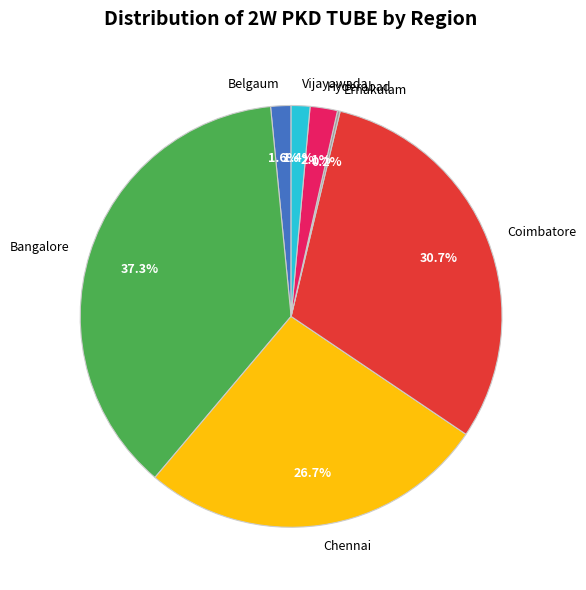

The Hyderabad slice represents 2% of the pie. True or false?

True